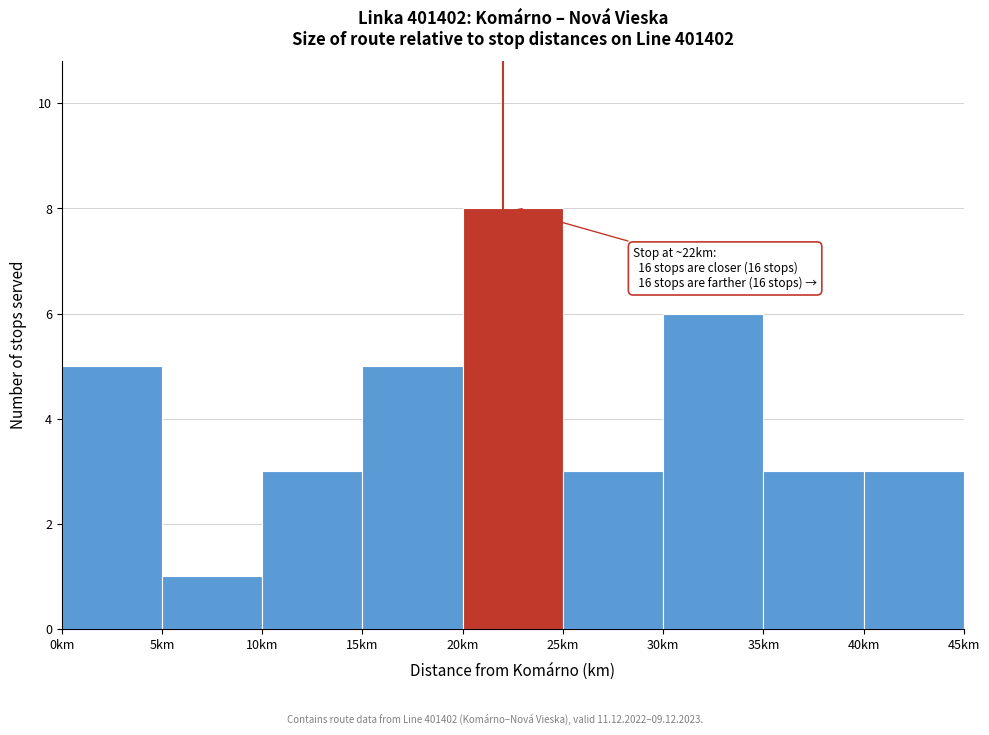

Which range on the x-axis has the tallest bar?

20 to 25